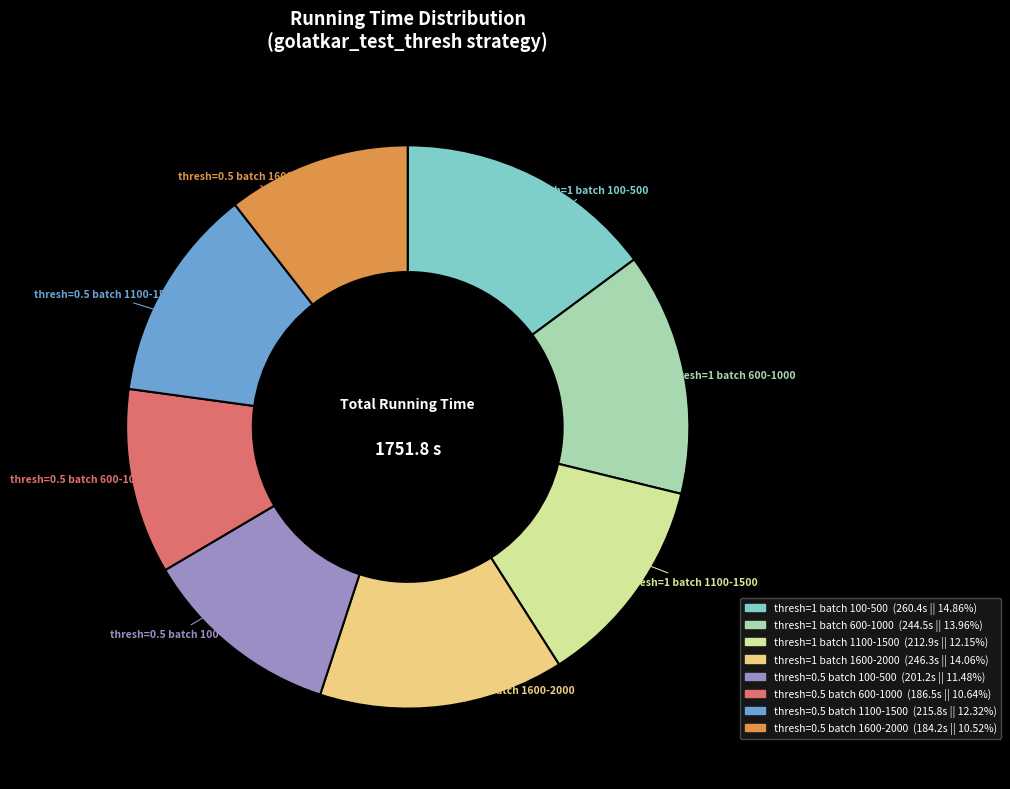

Does any single category account for the majority?

No